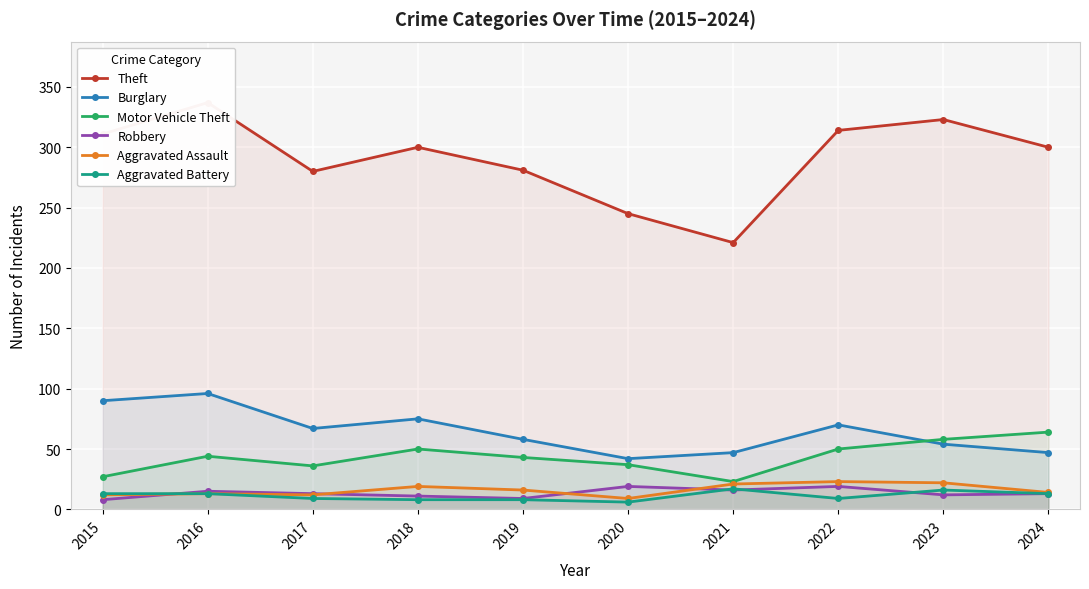

What are all the series names shown in the legend?

Theft, Burglary, Motor Vehicle Theft, Robbery, Aggravated Assault, Aggravated Battery